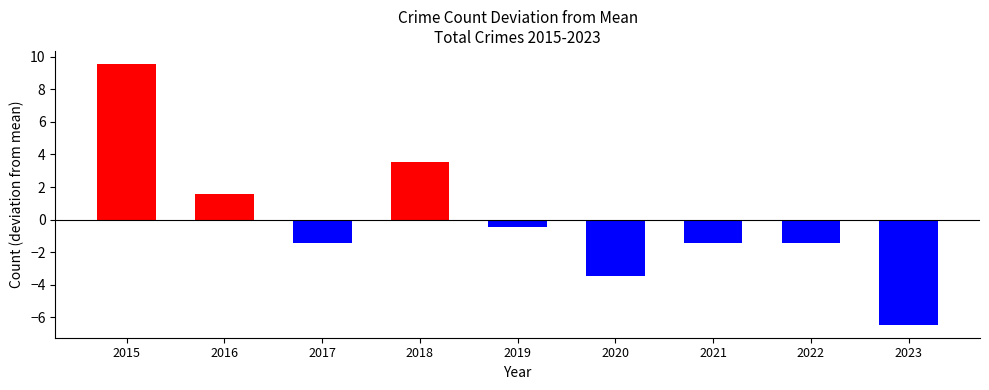

True or false: the data shows -1.4 at 2017.

True